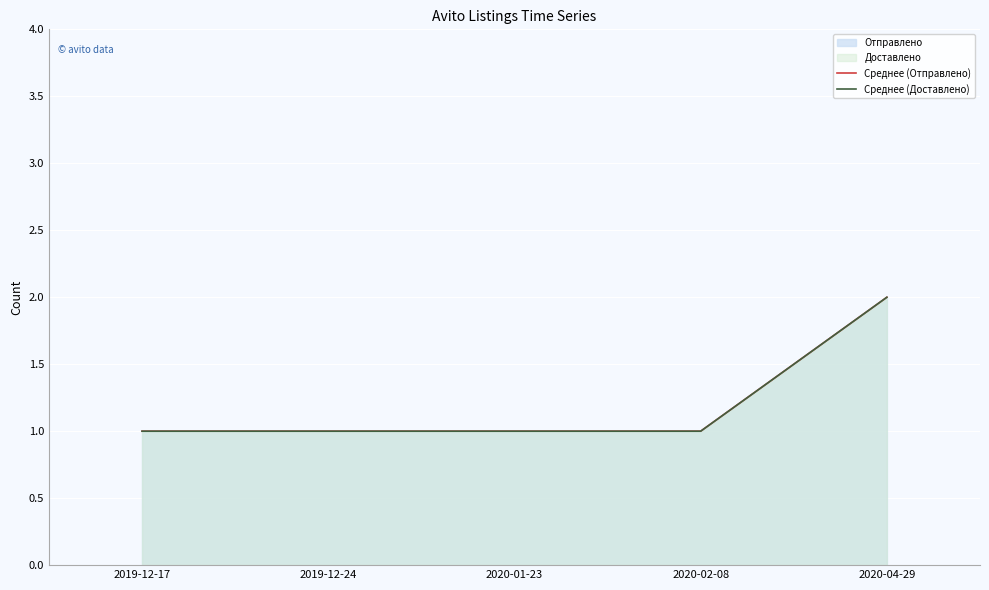

Which category has the lowest value across all series?

2019-12-17